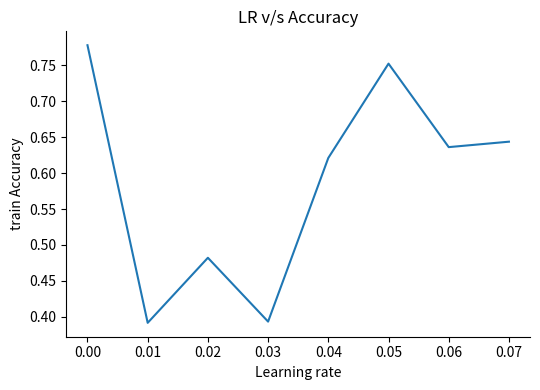

What is the sum of the values at 0.01 and 0.05?

1.1